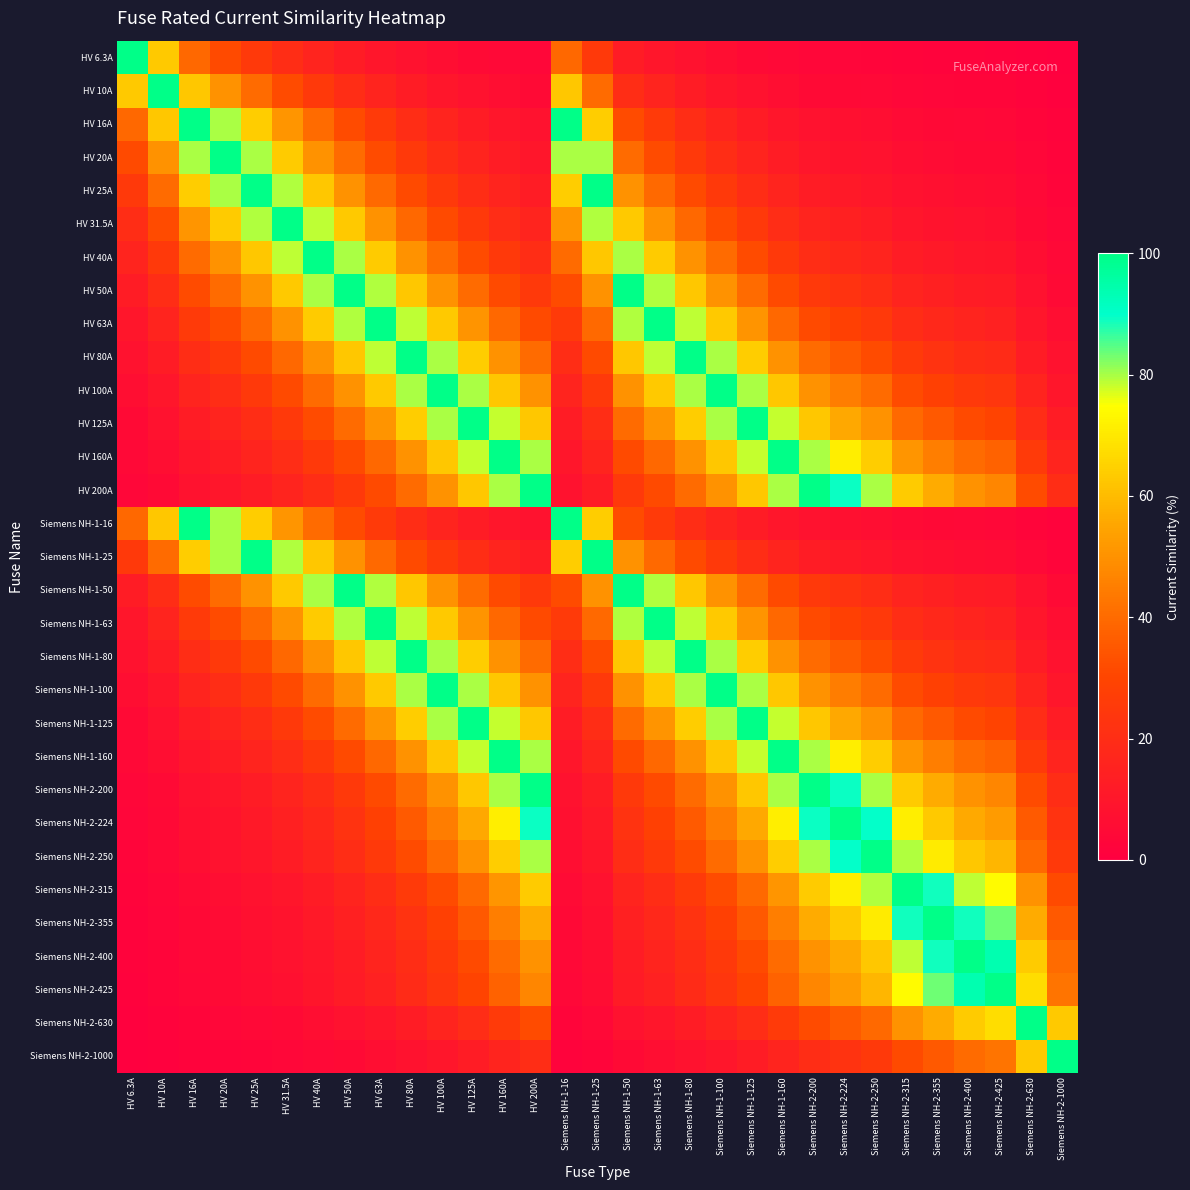

What is the total value across all series at HV 25A?

1057.9